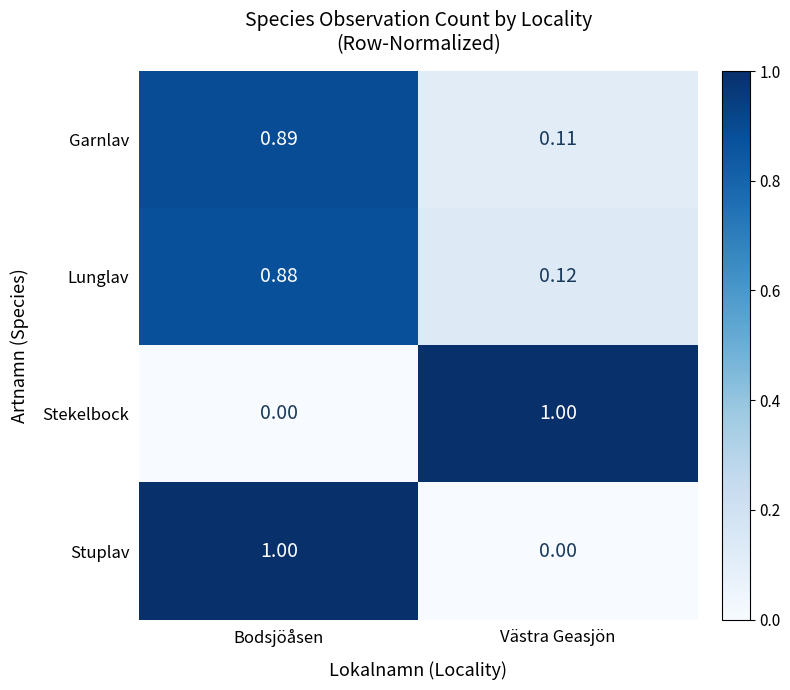

List the labels in order of Garnlav value, smallest first.

Västra Geasjön, Bodsjöåsen